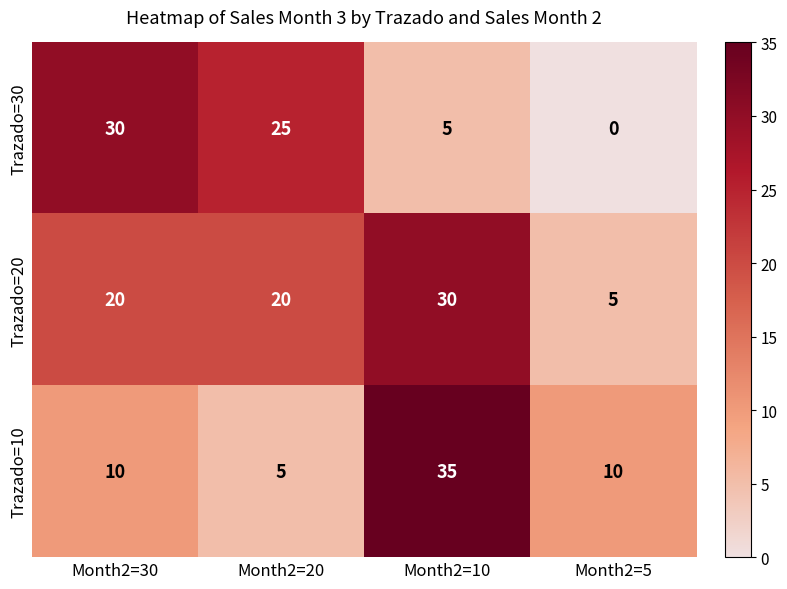

What value does the Trazado=20 series have at Month2=5?

5